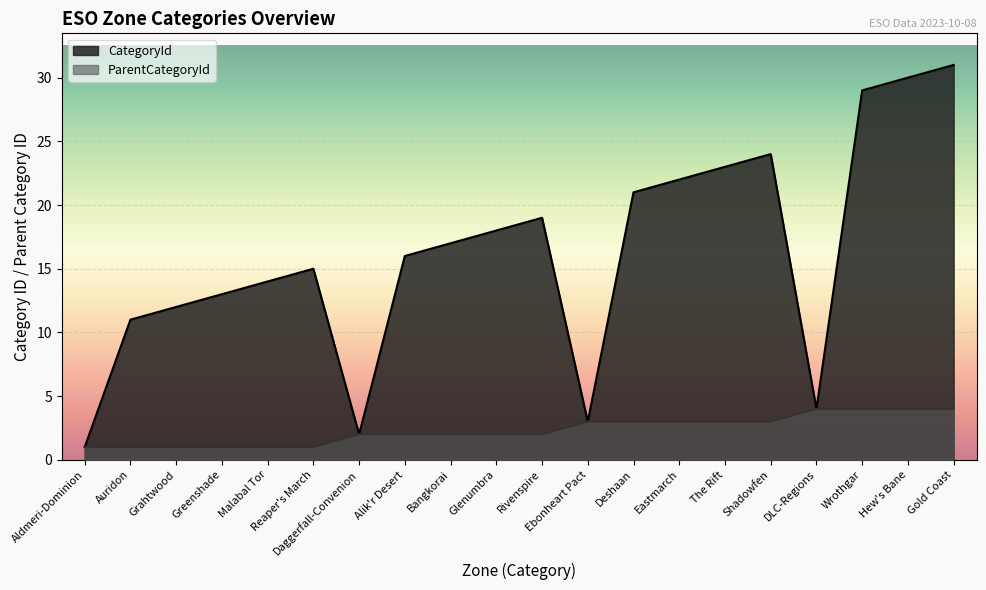

How many interior local peaks does the CategoryId series have?

3